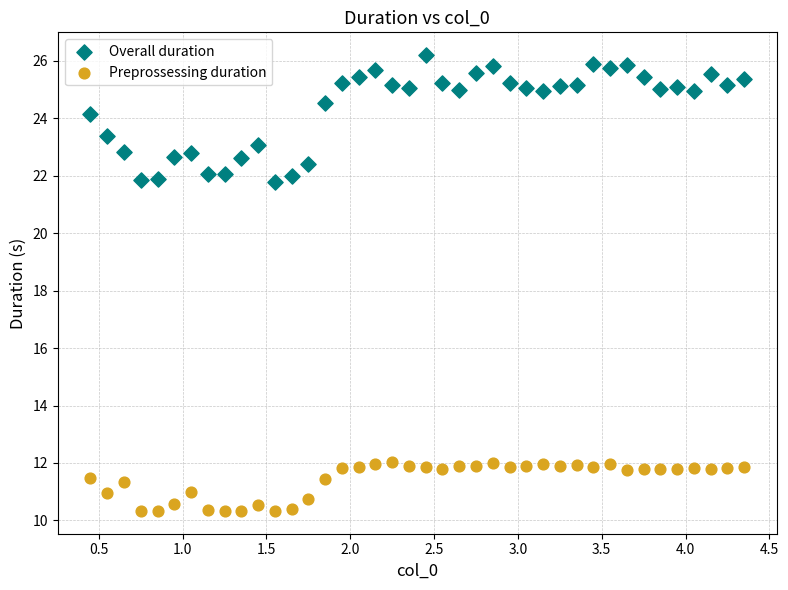

What are all the series names shown in the legend?

Overall duration, Preprossessing duration